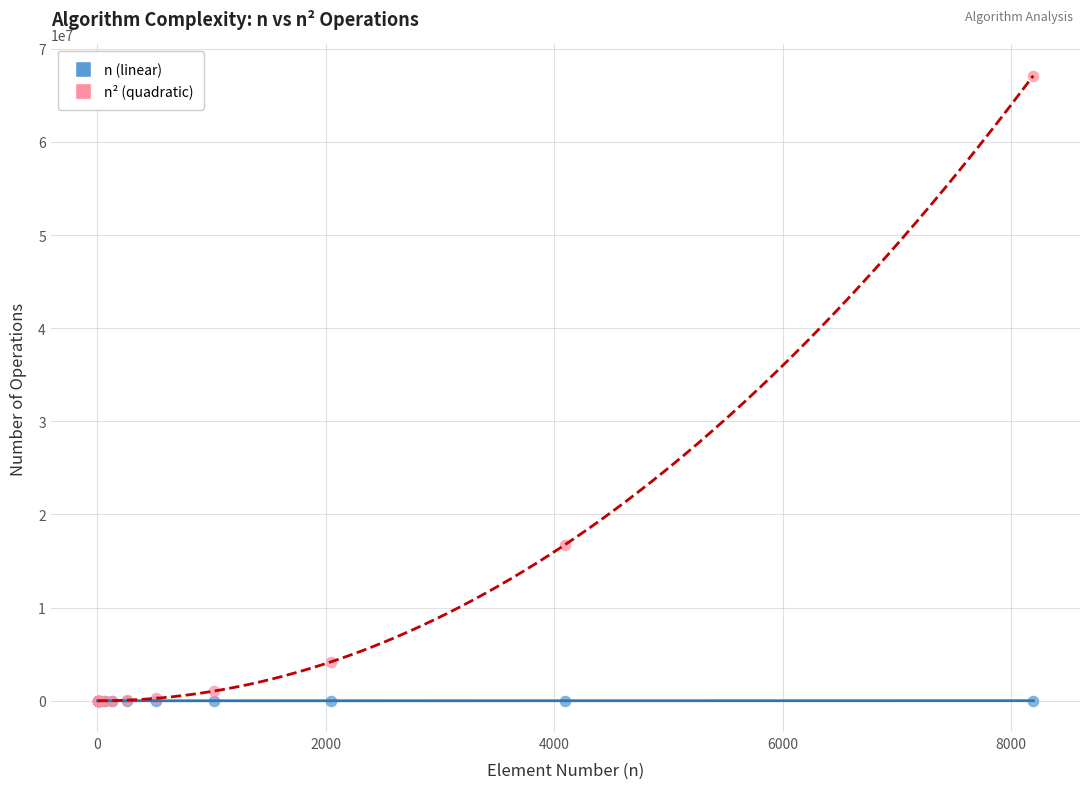

Across all series, what Y value is closest to 33554432?

16777216